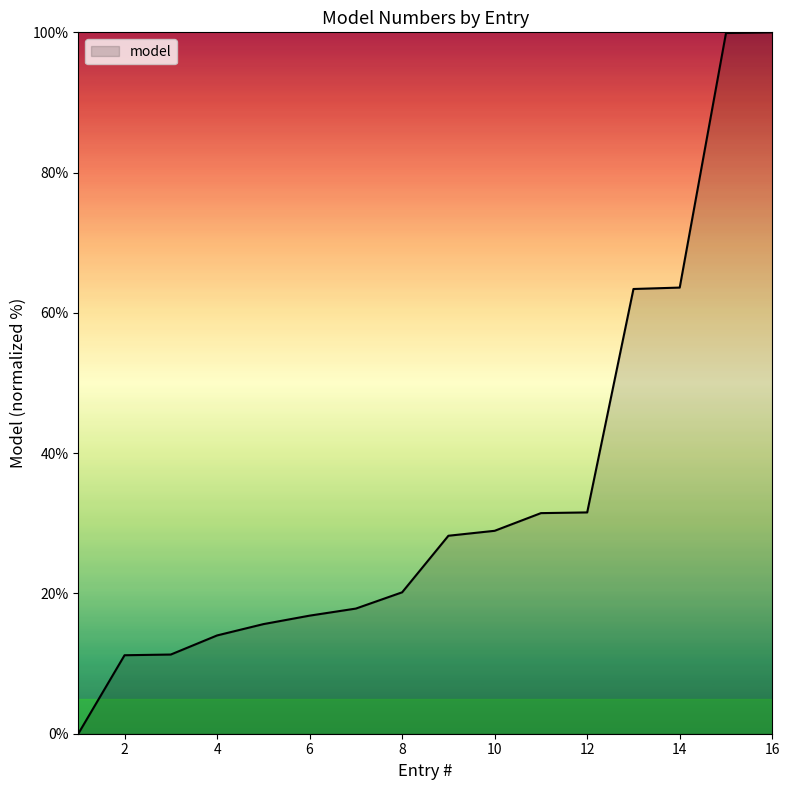

What is the greatest value displayed?

100.0